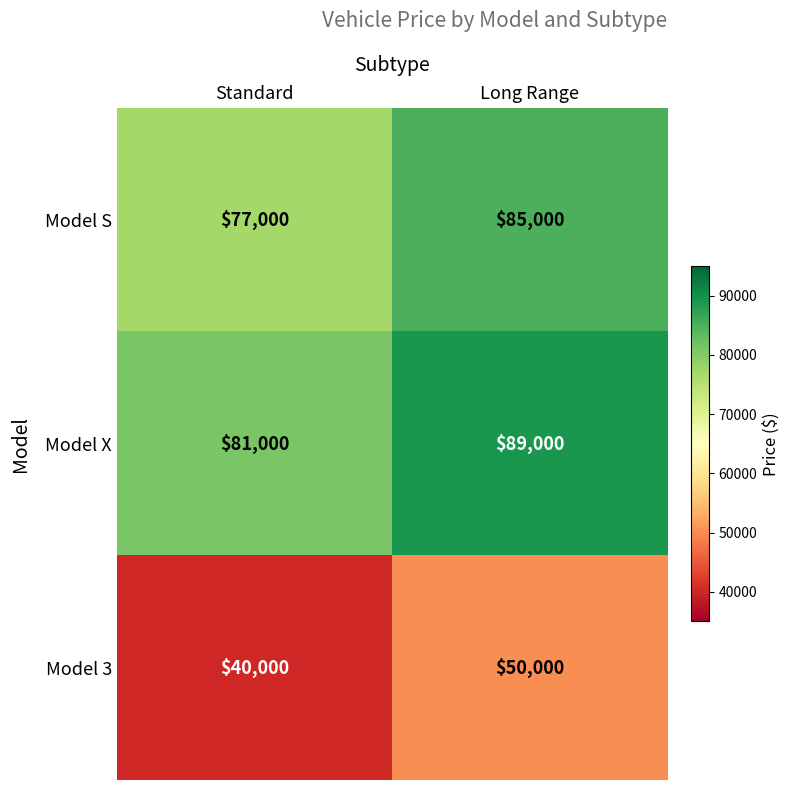

What is the difference between the highest and lowest values at Standard?

41000